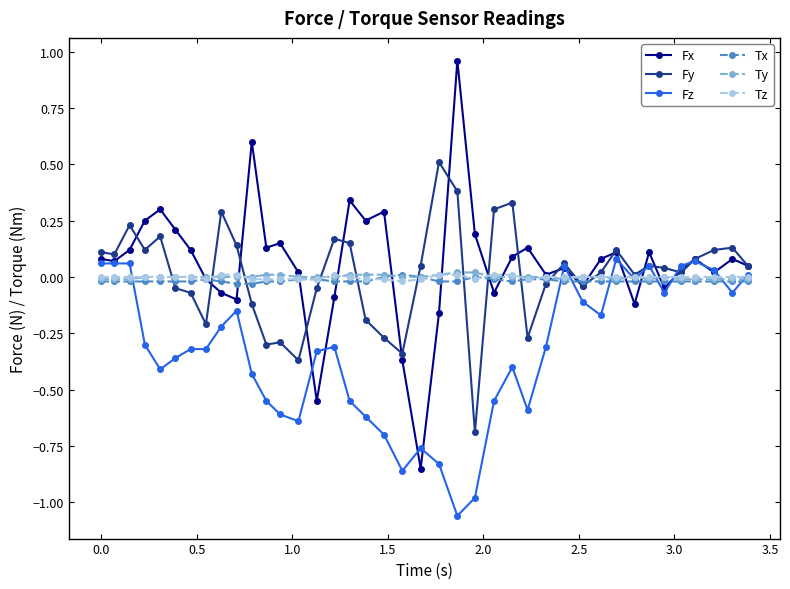

What is the sum of all Tx values?

-0.7